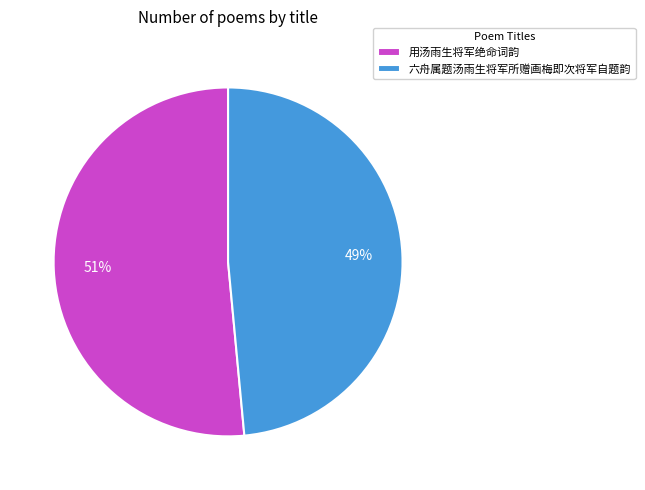

The 六舟属题汤雨生将军所赠画梅即次将军自题韵 slice represents 37% of the pie. True or false?

False